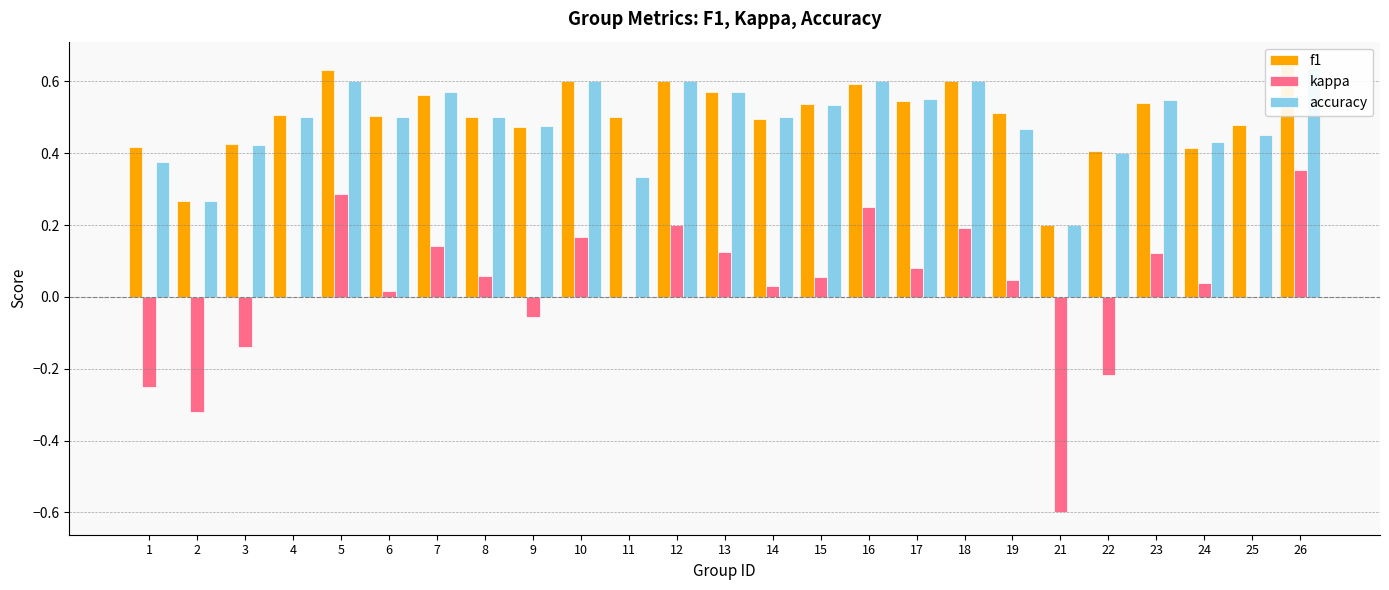

Which series changed the most between 3 and 7?

kappa